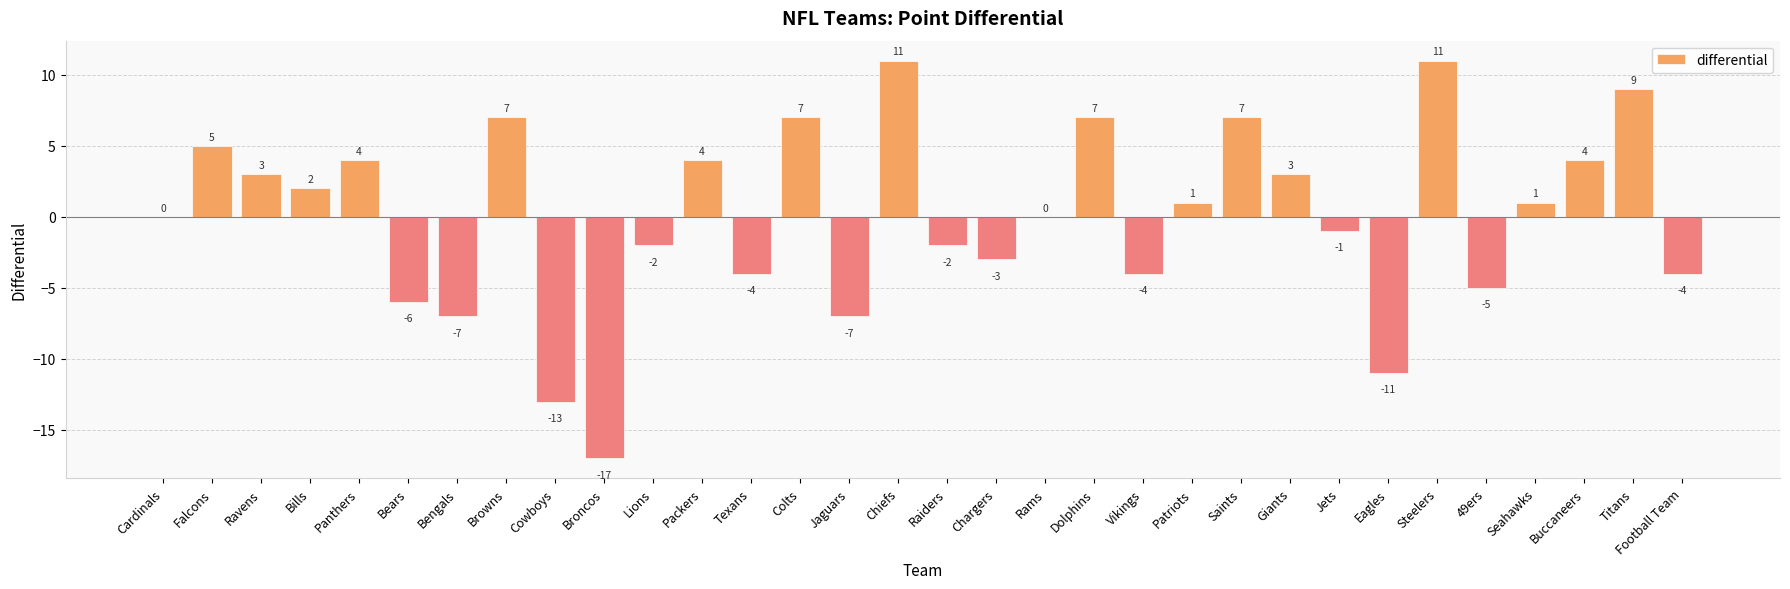

Reading right to left, list all the values displayed in this chart.

-4	9	4	1	-5	11	-11	-1	3	7	1	-4	7	0	-3	-2	11	-7	7	-4	4	-2	-17	-13	7	-7	-6	4	2	3	5	0